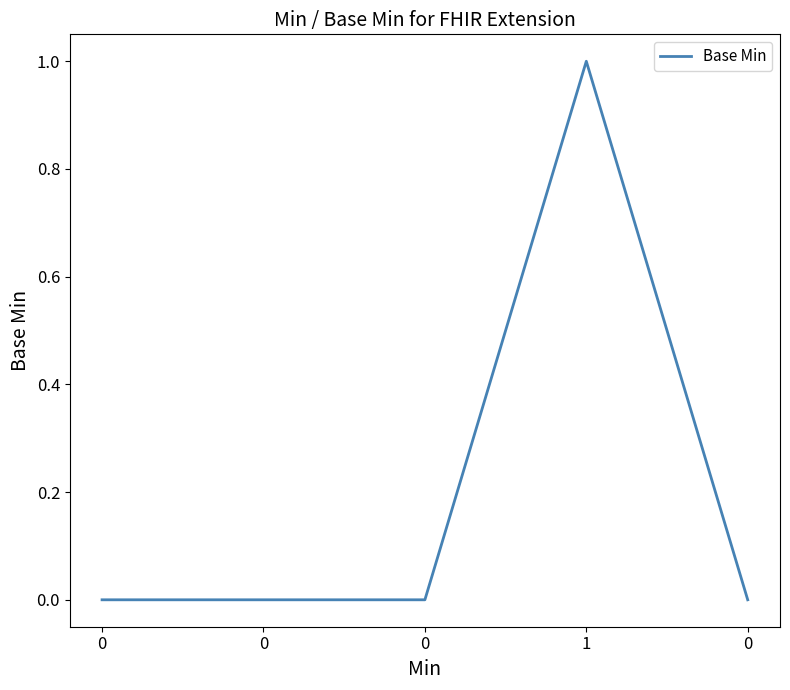

What is the label of the 2nd point from the right?

1